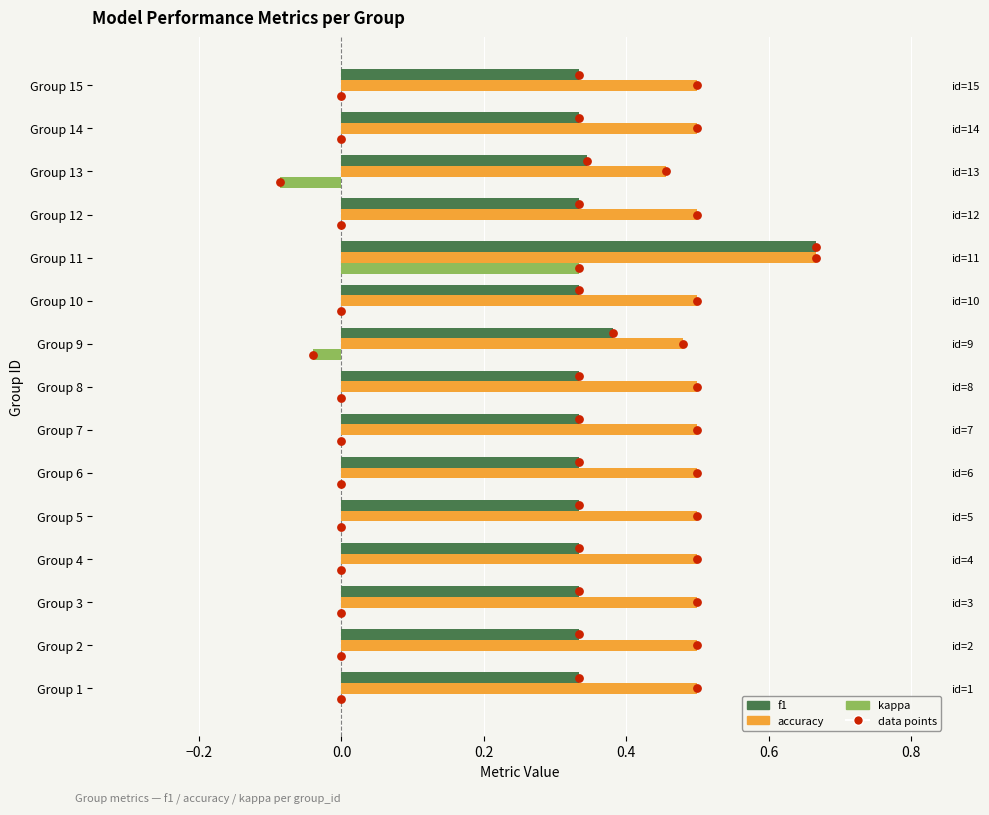

Which series has the largest total across all categories?

accuracy